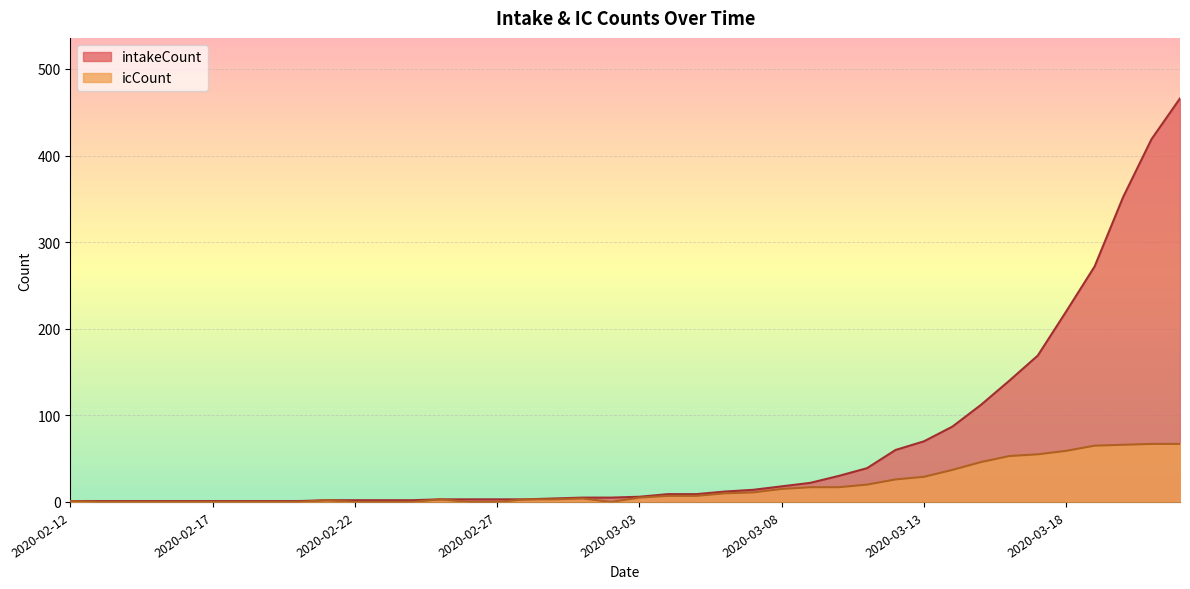

Which series has the largest total across all categories?

intakeCount